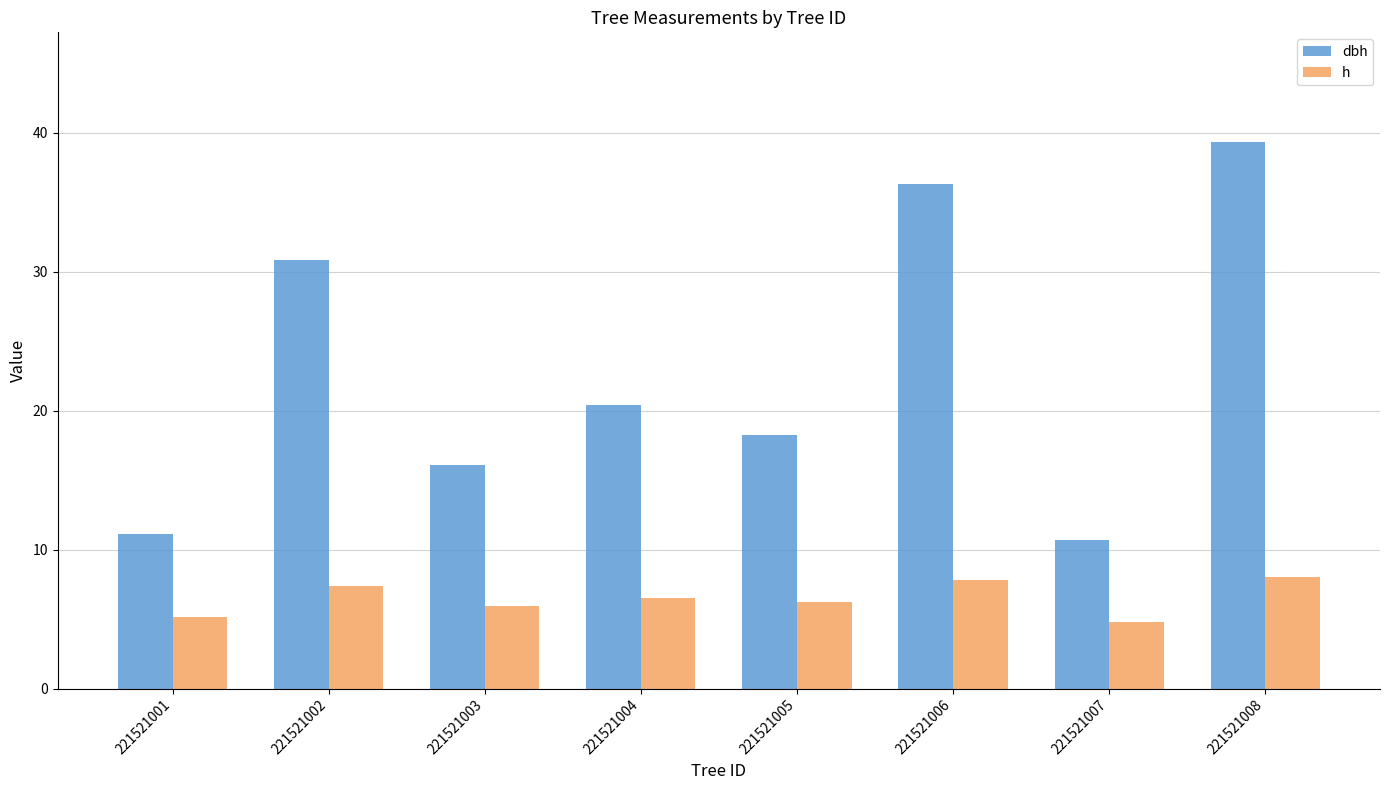

Rank the series by their maximum value, from lowest to highest.

h, dbh